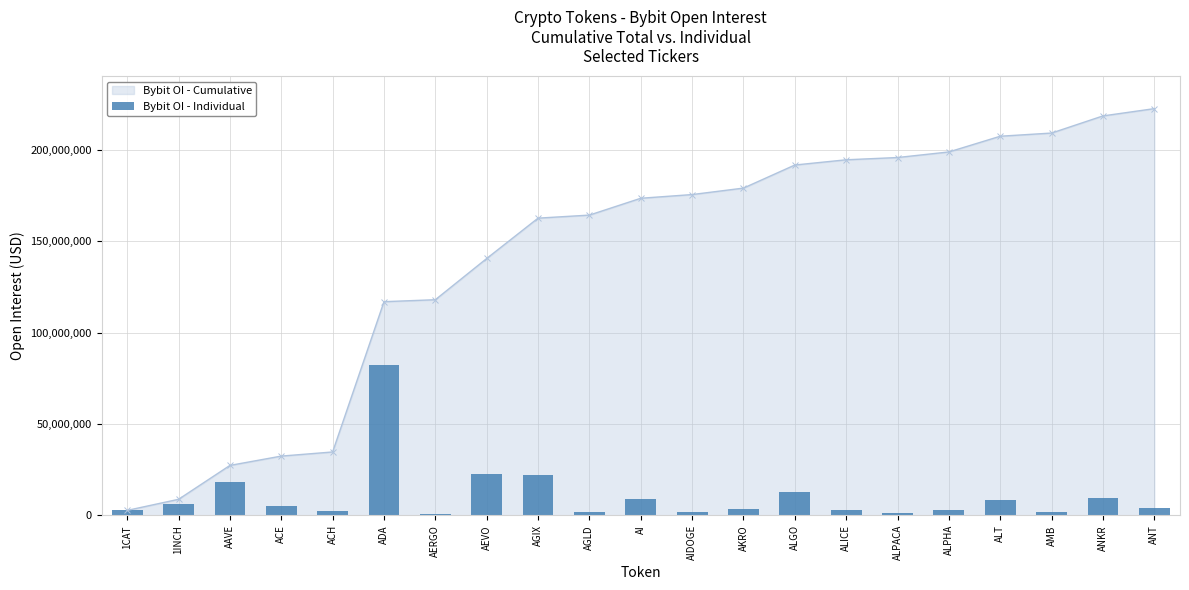

Is it true that the value at ACH is 2258118?

True